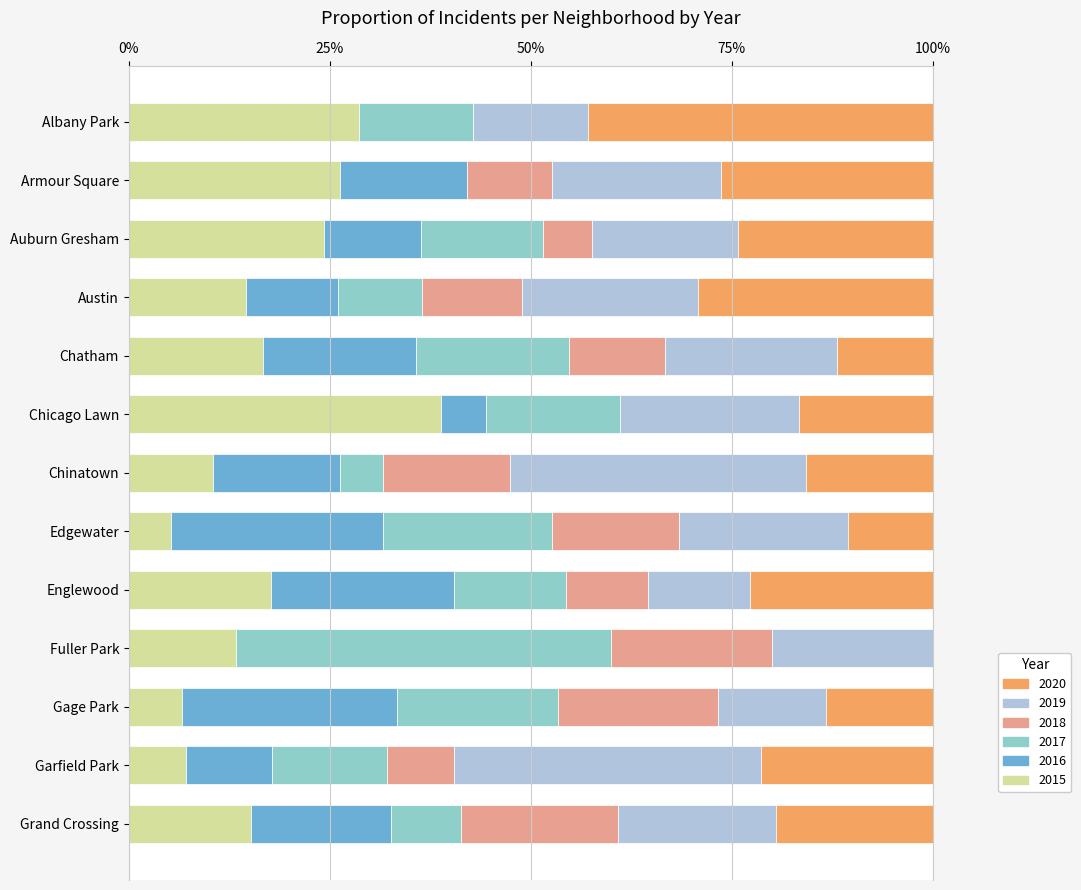

The value of 2015 at Austin is 10.1. True or false?

False